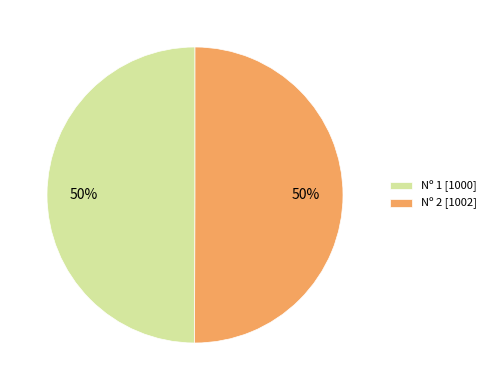

What is the ratio of the value at Nº 2 [1002] to the value at Nº 1 [1000]?

1.0